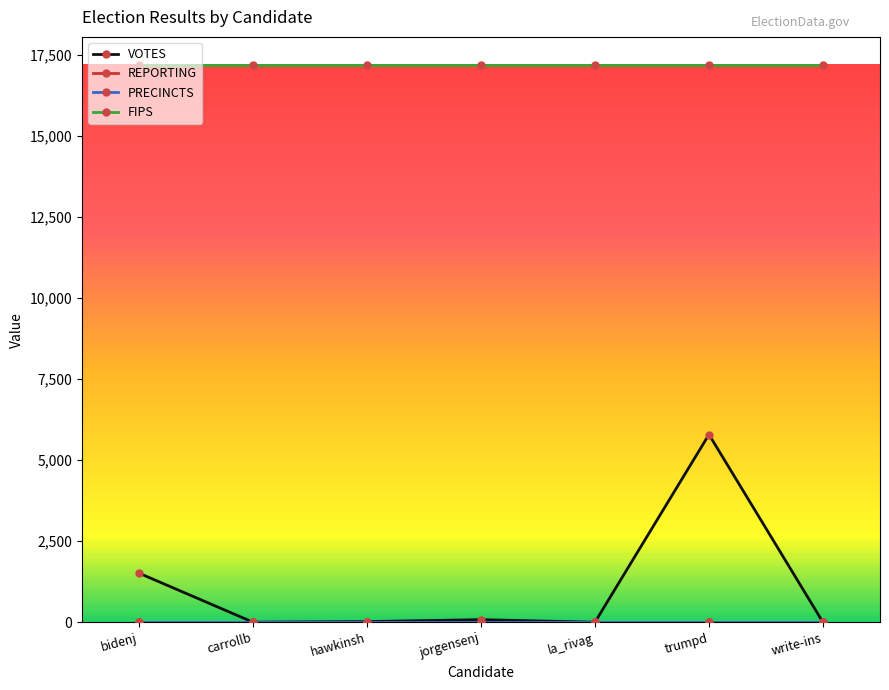

True or false: PRECINCTS and FIPS intersect in this chart.

False